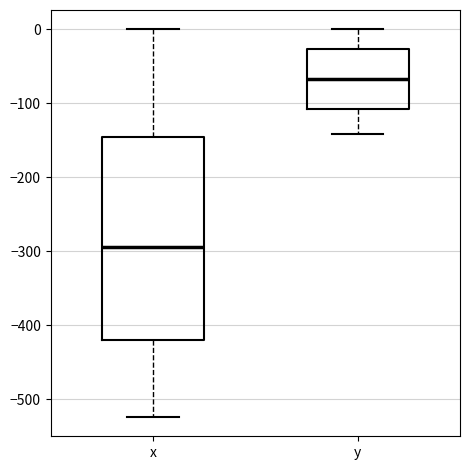

Reading left to right, read every box against the y-axis: the position of its median line, the range the box covers, and the ends of its whiskers. The values are not printed on the chart, so give them approximately, as read against the axis.

x: median -290, box -420 to -140, whiskers -520 to 0
y: median -70, box -110 to -30, whiskers -140 to 0